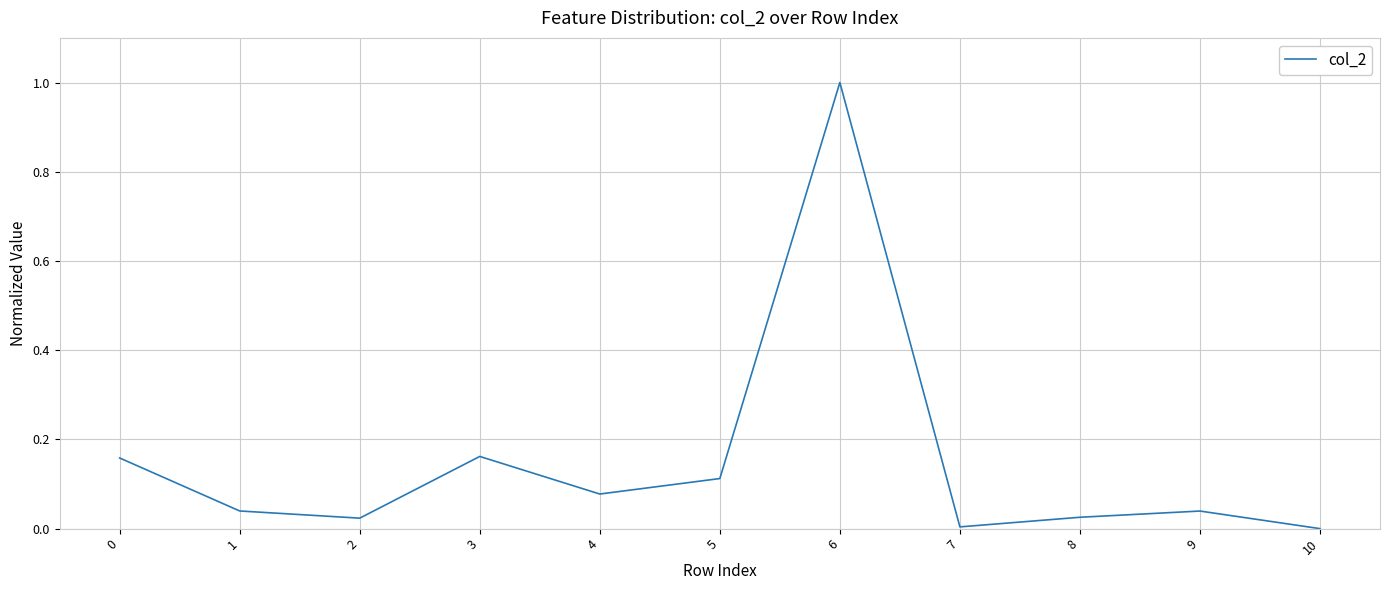

The chart shows a value of 0.0 at 8. True or false?

True